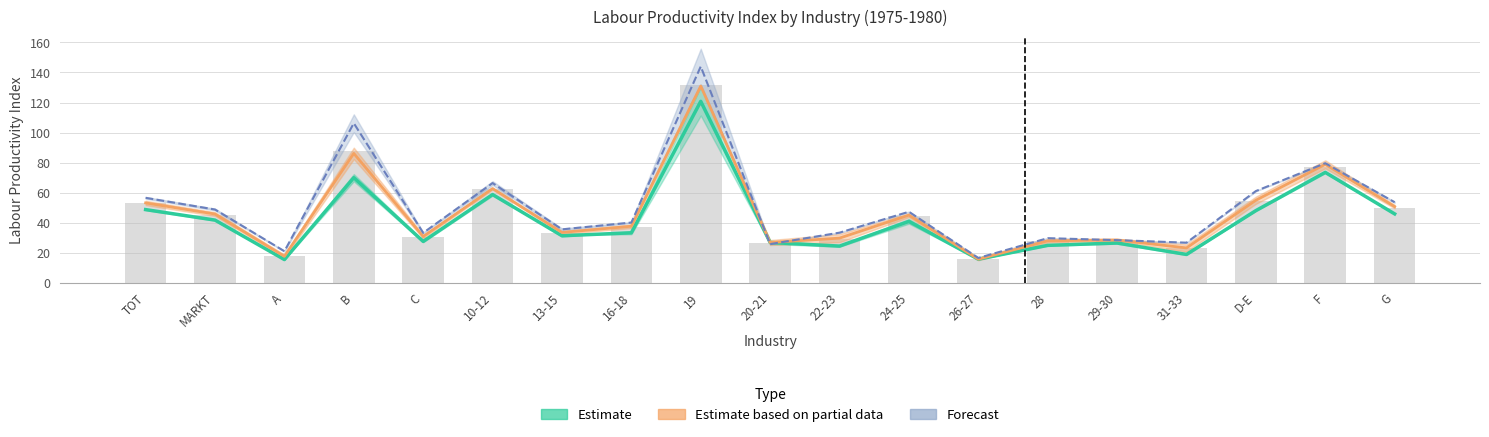

What is the value of the LP_I1977 bar at the 3rd from the left?

18.1